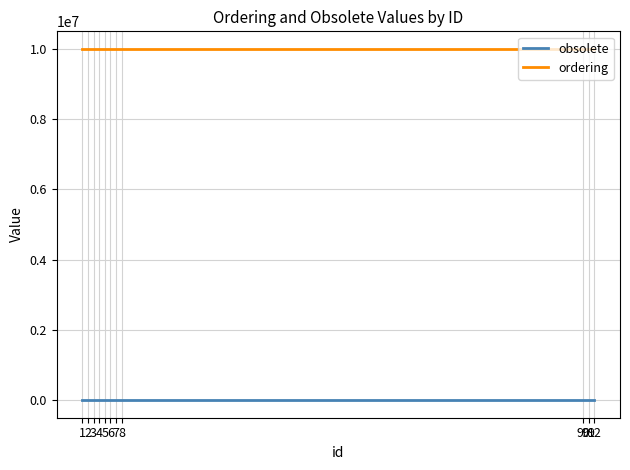

Reading left to right, extract all data points from this chart.

obsolete: 1=0	2=0	3=0	4=0	5=0	6=0	7=0	8=0	90=0	91=0	92=0
ordering: 1=10000000	2=10000000	3=10000000	4=10000000	5=10000000	6=10000000	7=10000000	8=10000000	90=10000000	91=10000000	92=10000000